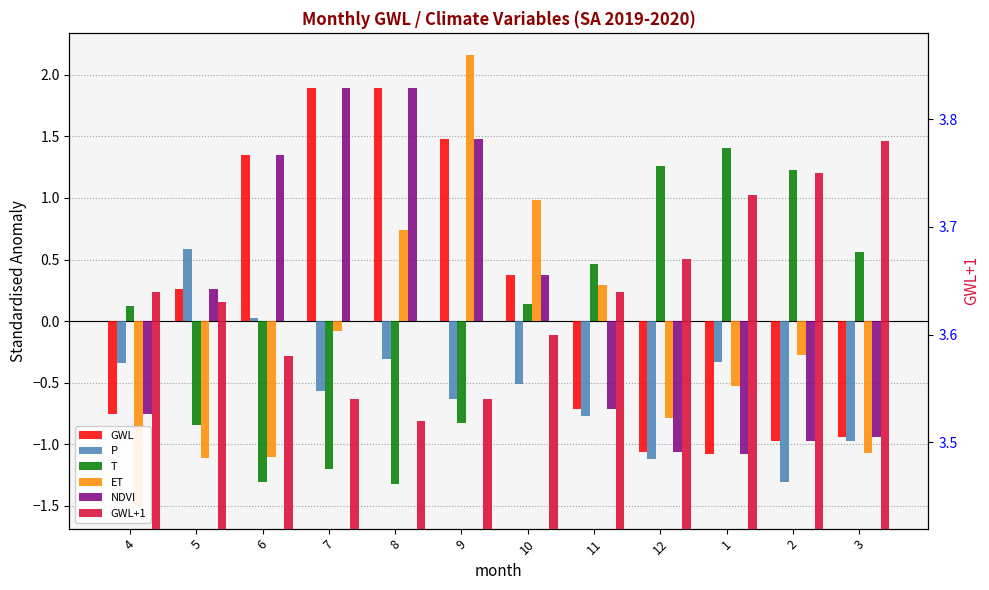

Which series has the largest total across all categories?

GWL+1